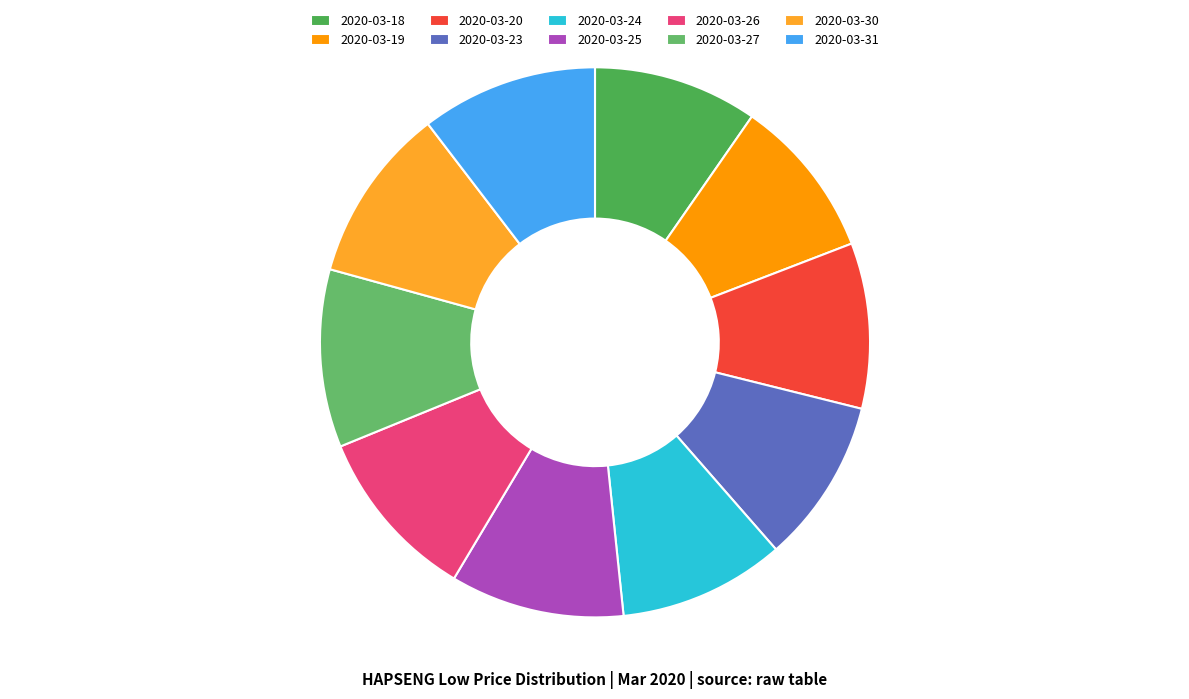

To the nearest percent, what is the average slice percentage?

10%